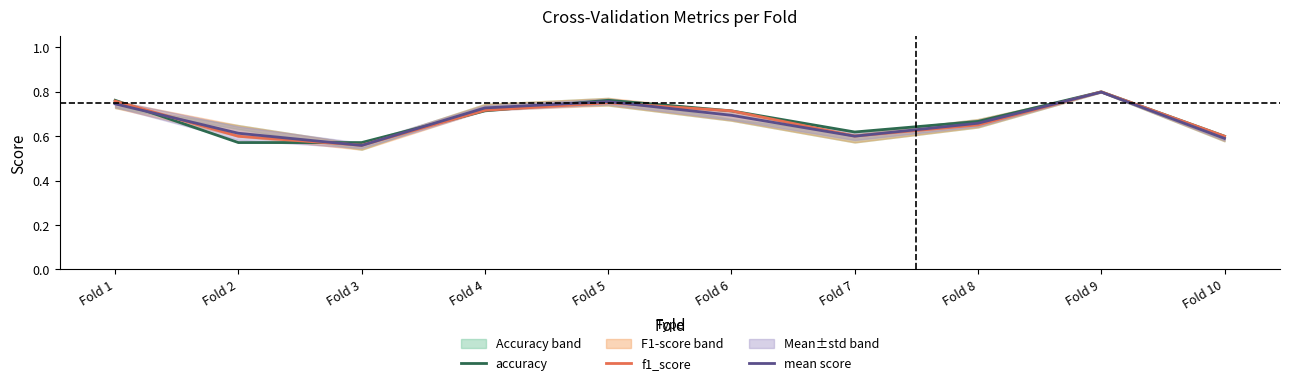

In mean score, how many points are higher than both neighbors (excluding endpoints)?

2